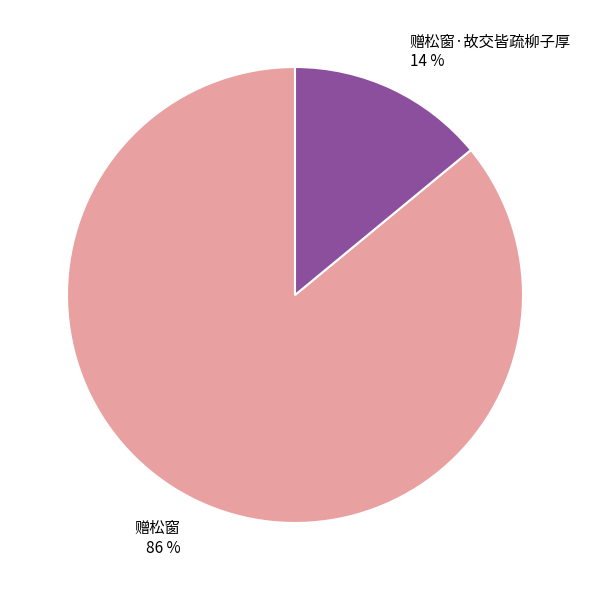

Which slice represents more than half of the pie?

赠松窗